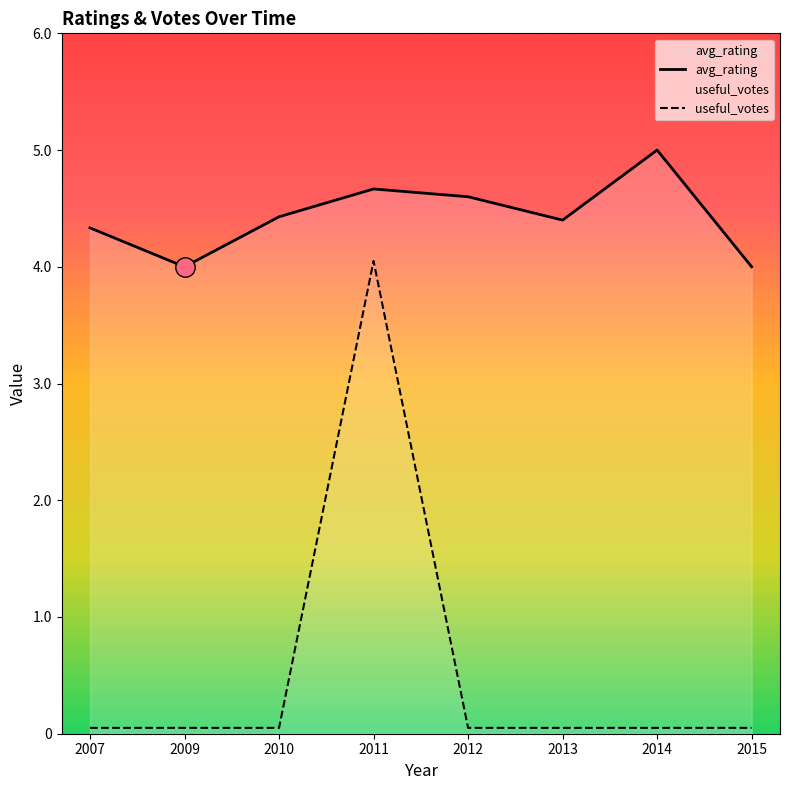

What is the spread (max minus min) of values at 2010?

4.4